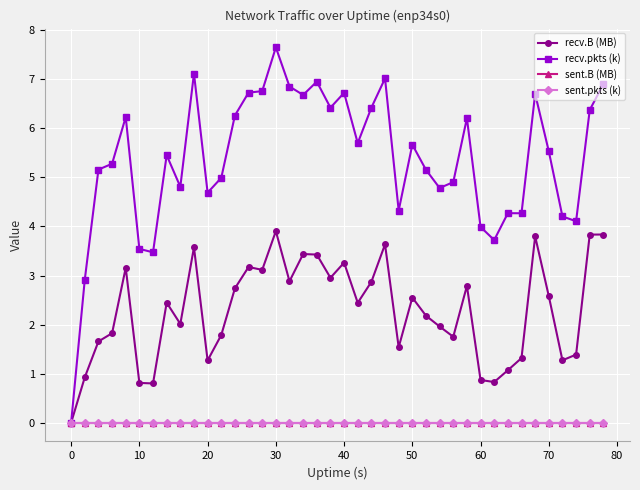

True or false: sent.pkts (k) and recv.B (MB) cross at least once.

False